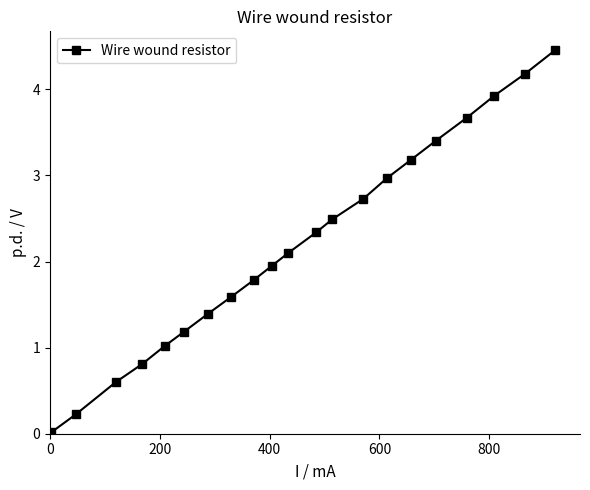

Does the chart display data point markers on the line(s)?

Yes